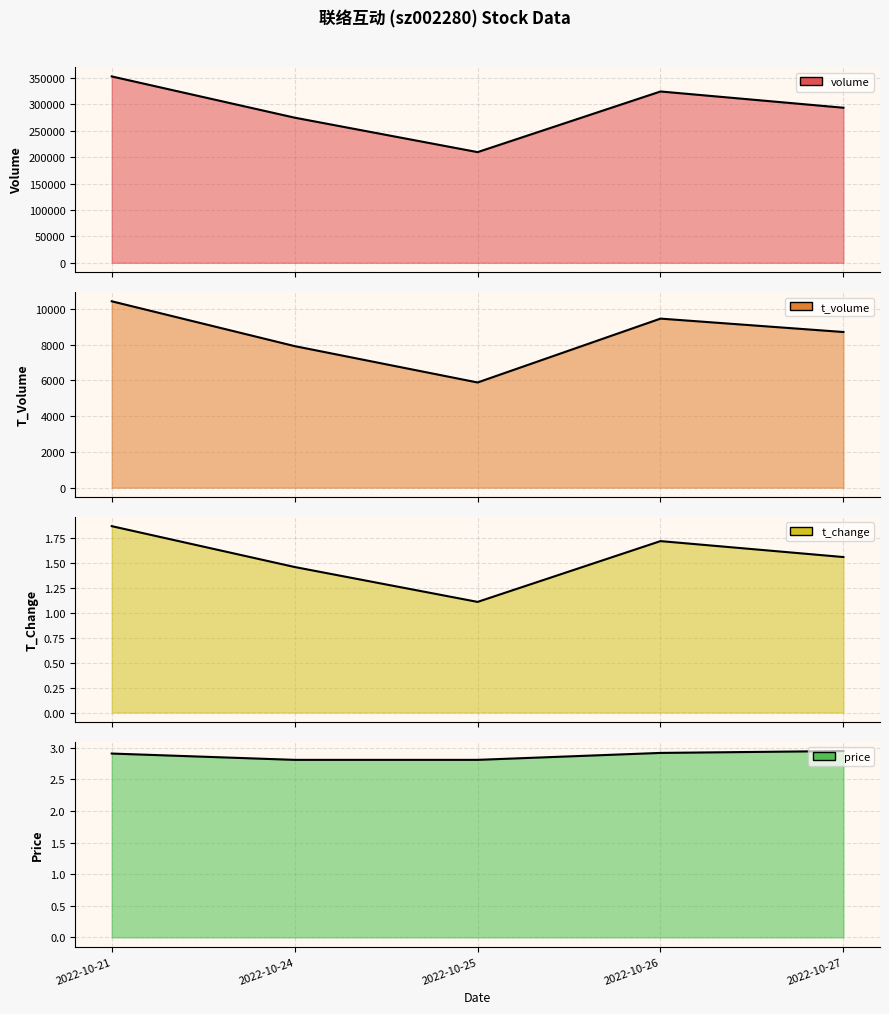

Which series has the largest total across all categories?

volume